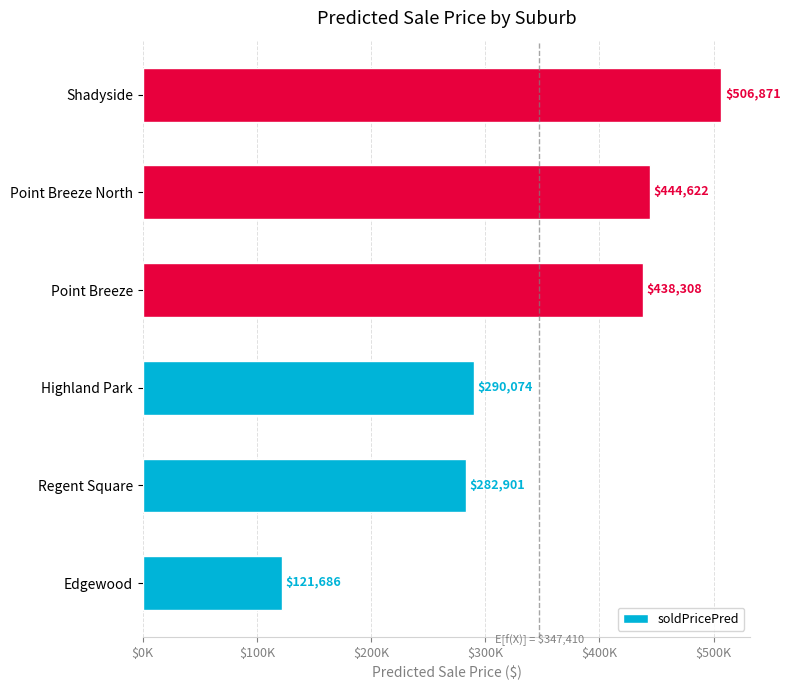

Rank the categories by value from lowest to highest.

Edgewood, Regent Square, Highland Park, Point Breeze, Point Breeze North, Shadyside